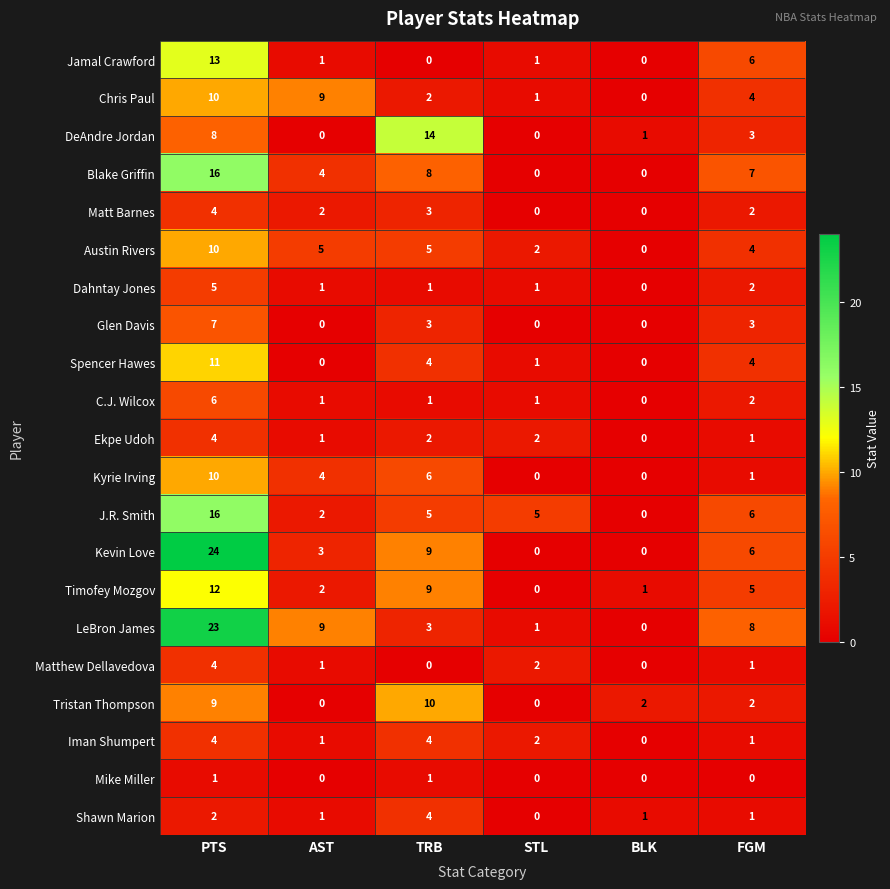

What is the difference between the maximum and minimum values in the J.R. Smith series?

16